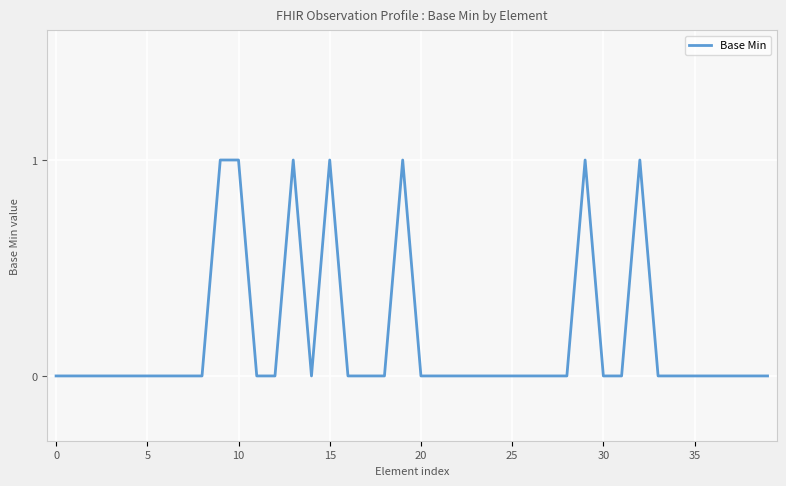

Does the chart have visible grid lines?

Yes